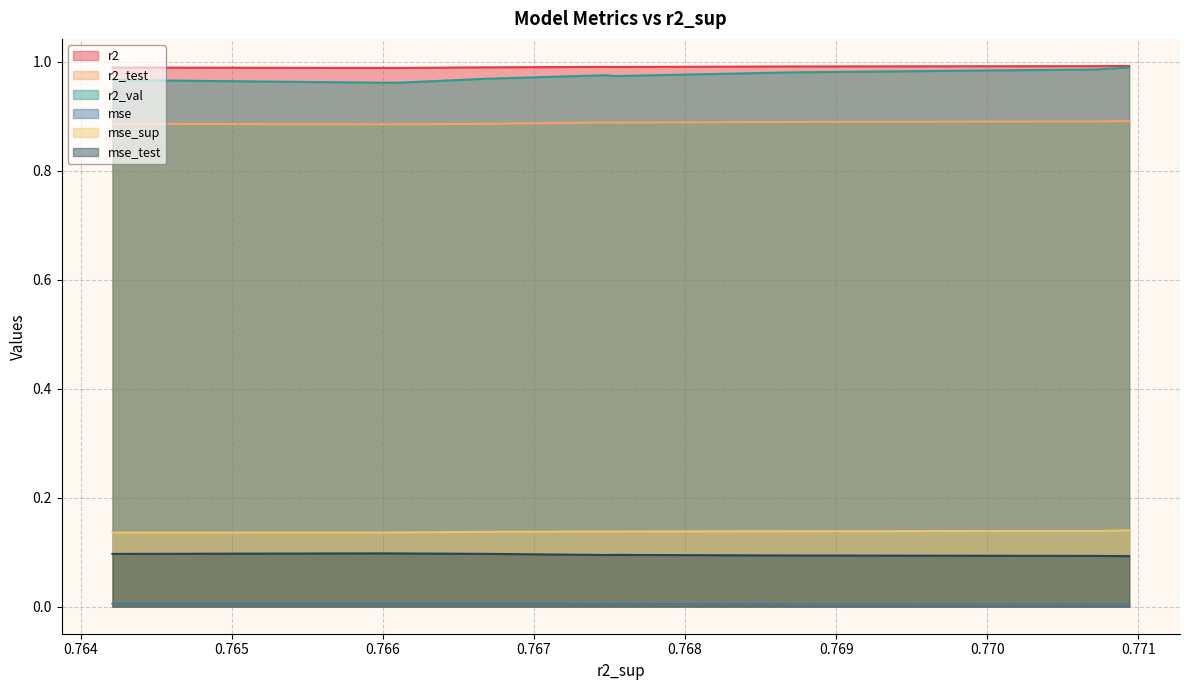

True or false: mse_sup has a value of 0.1 at 0.7674706855809125.

False